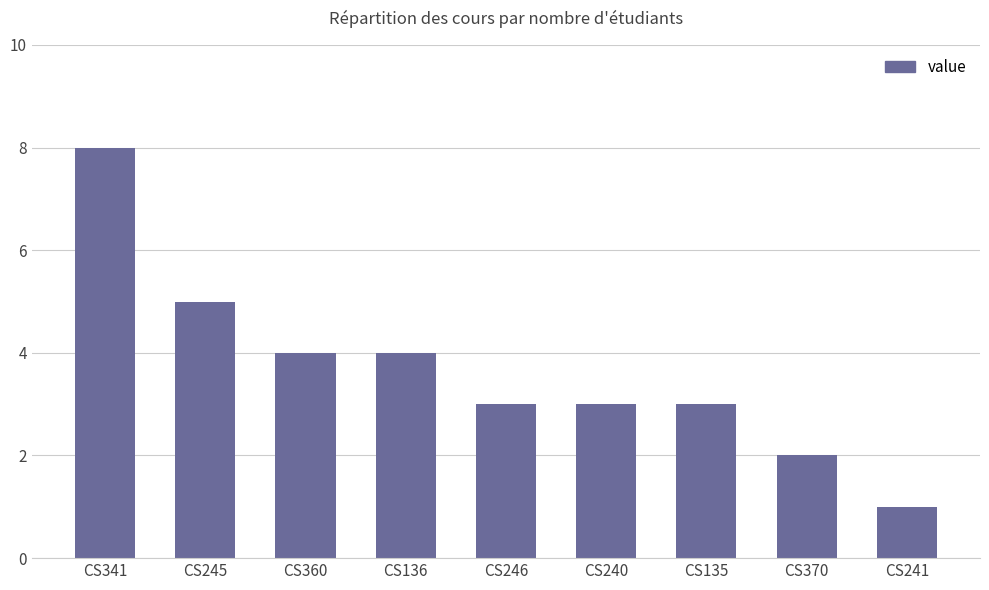

What is the greatest value displayed?

8